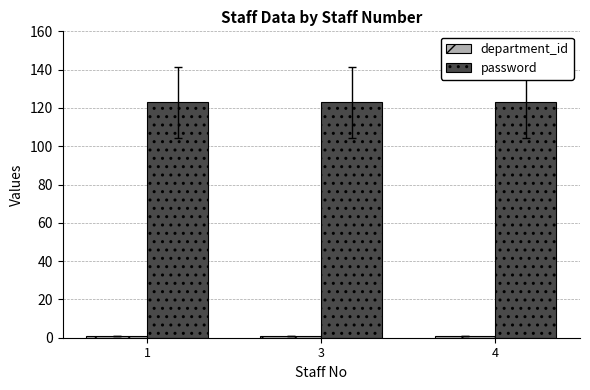

What is the lowest value of the password series?

123